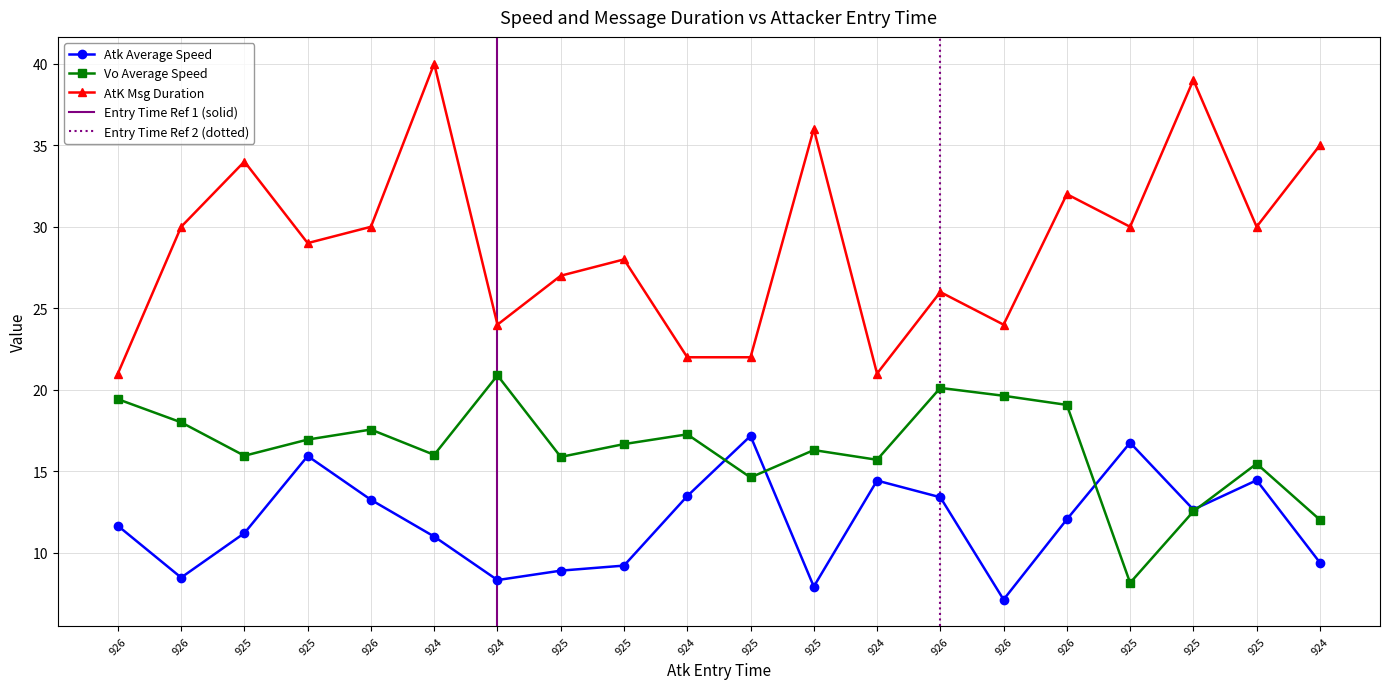

True or false: Atk Average Speed and AtK Msg Duration cross at least once.

False